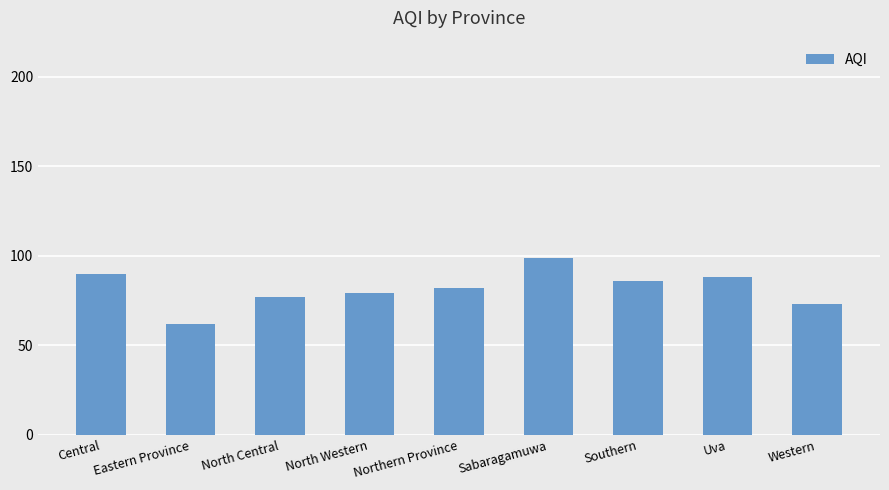

Count the number of categories in the chart.

9